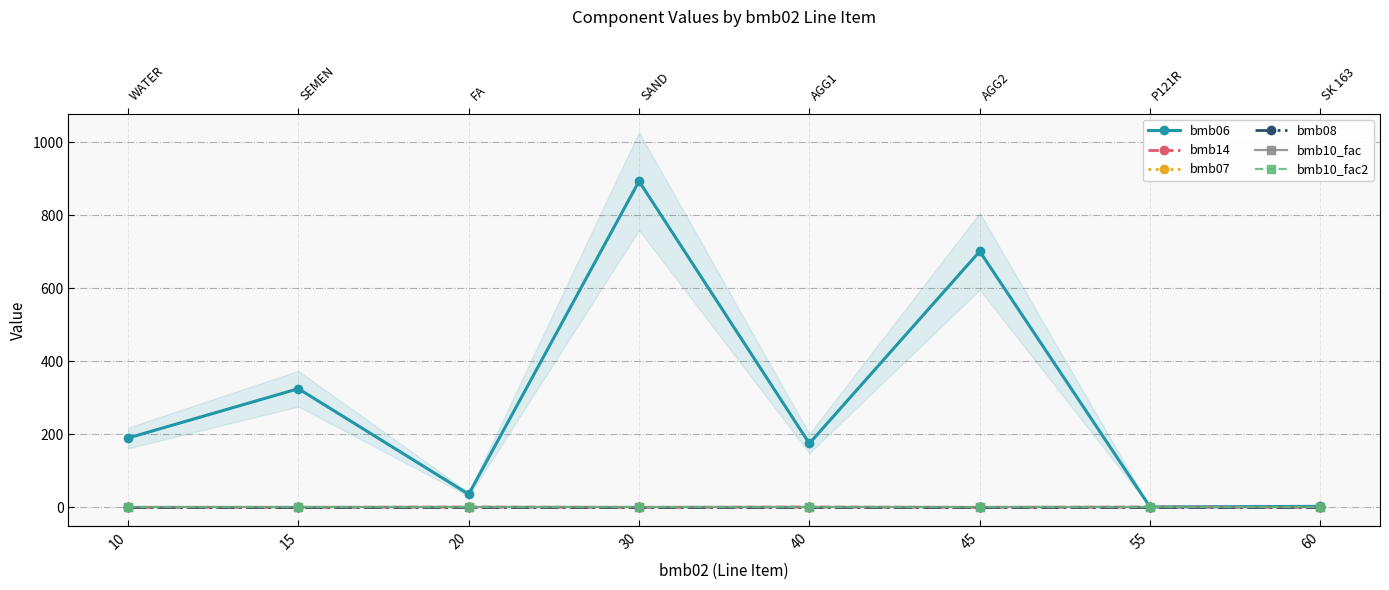

Is it true that bmb10_fac2 equals 1.4 at 10?

False